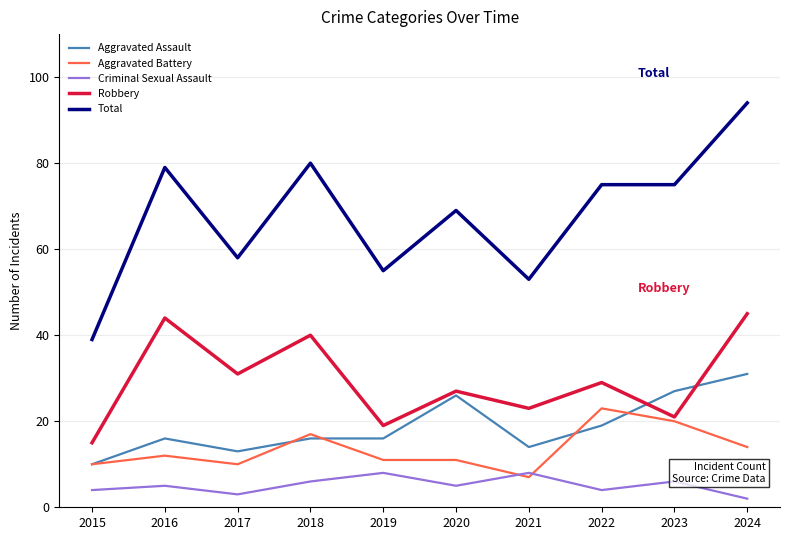

At which label does Robbery first exceed 29?

2016